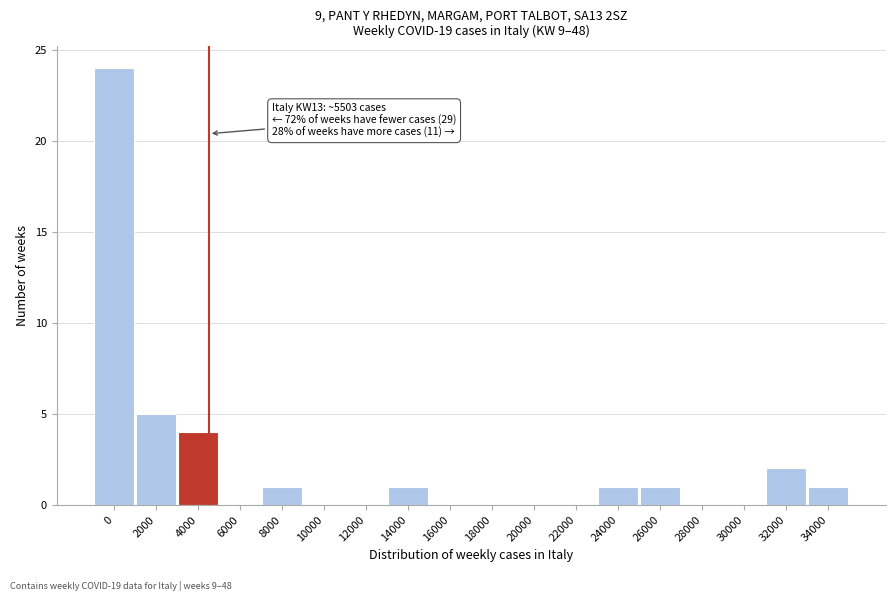

Reading right to left, list all the values displayed in this chart.

34000=1	32000=2	30000=0	28000=0	26000=1	24000=1	22000=0	20000=0	18000=0	16000=0	14000=1	12000=0	10000=0	8000=1	6000=0	4000=4	2000=5	0=24